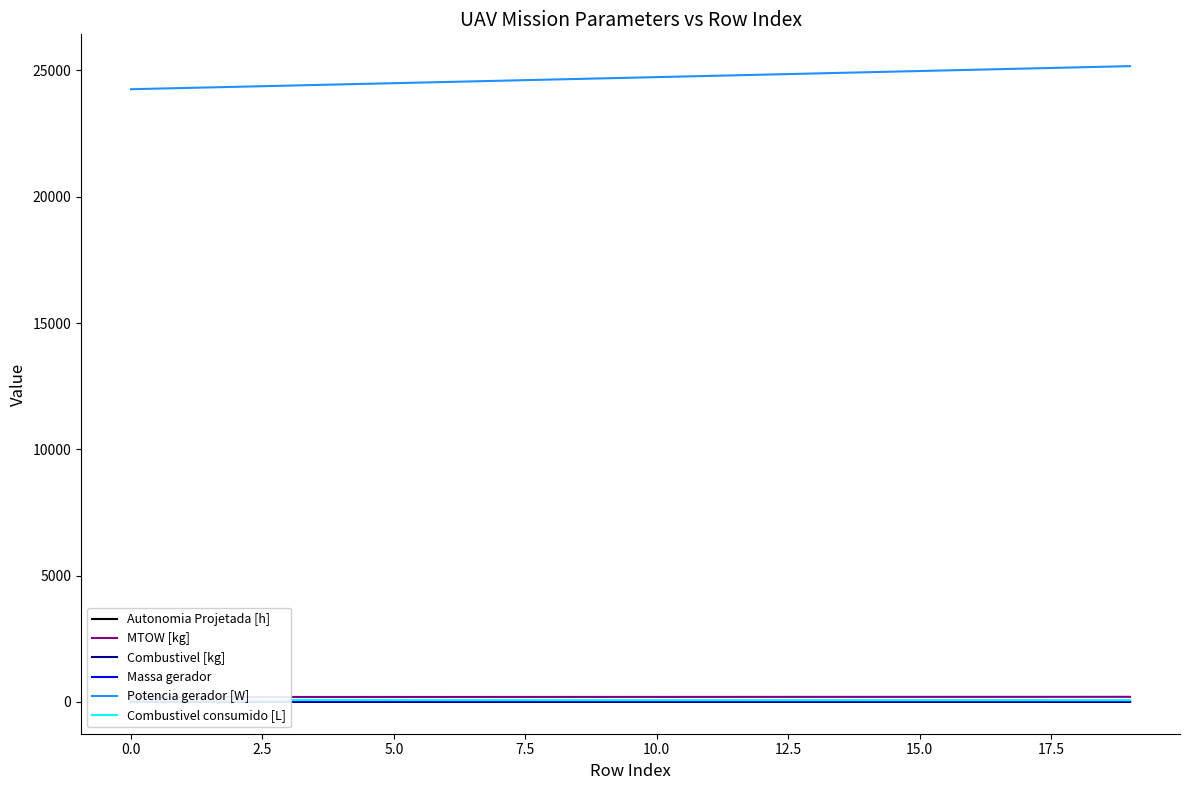

What is the value of the Potencia gerador [W] point at the 4th from the left?

24399.4